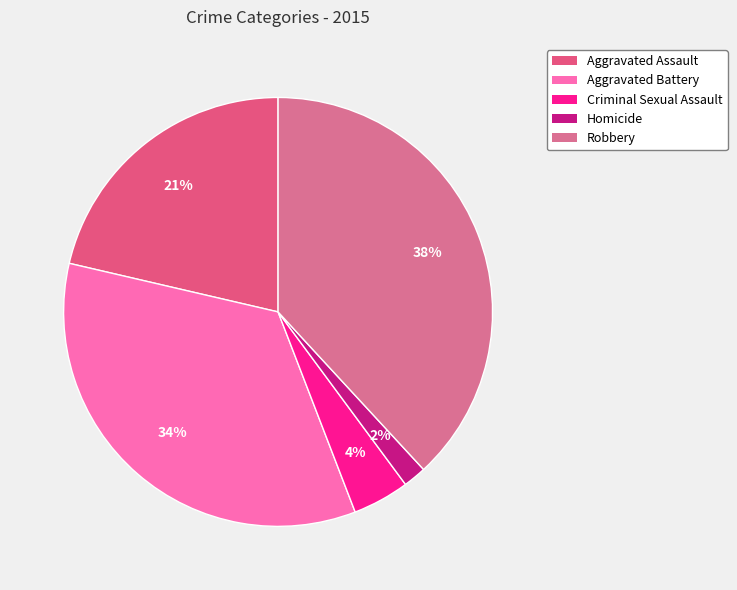

Which slice is the smallest?

Homicide